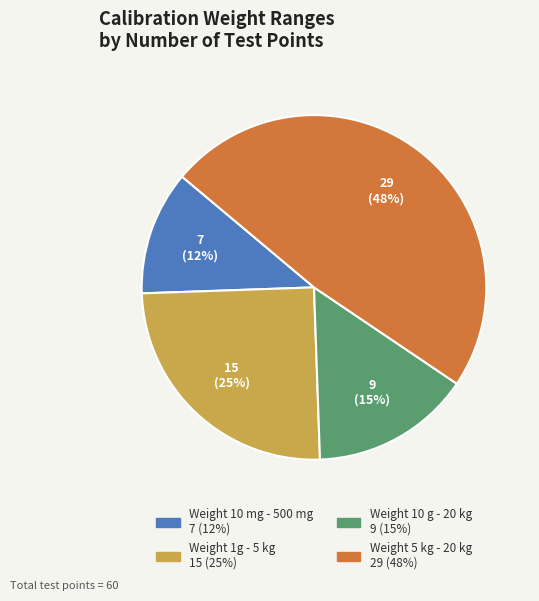

Combined, do Weight 5 kg - 20 kg and Weight 1g - 5 kg account for over 50%?

Yes